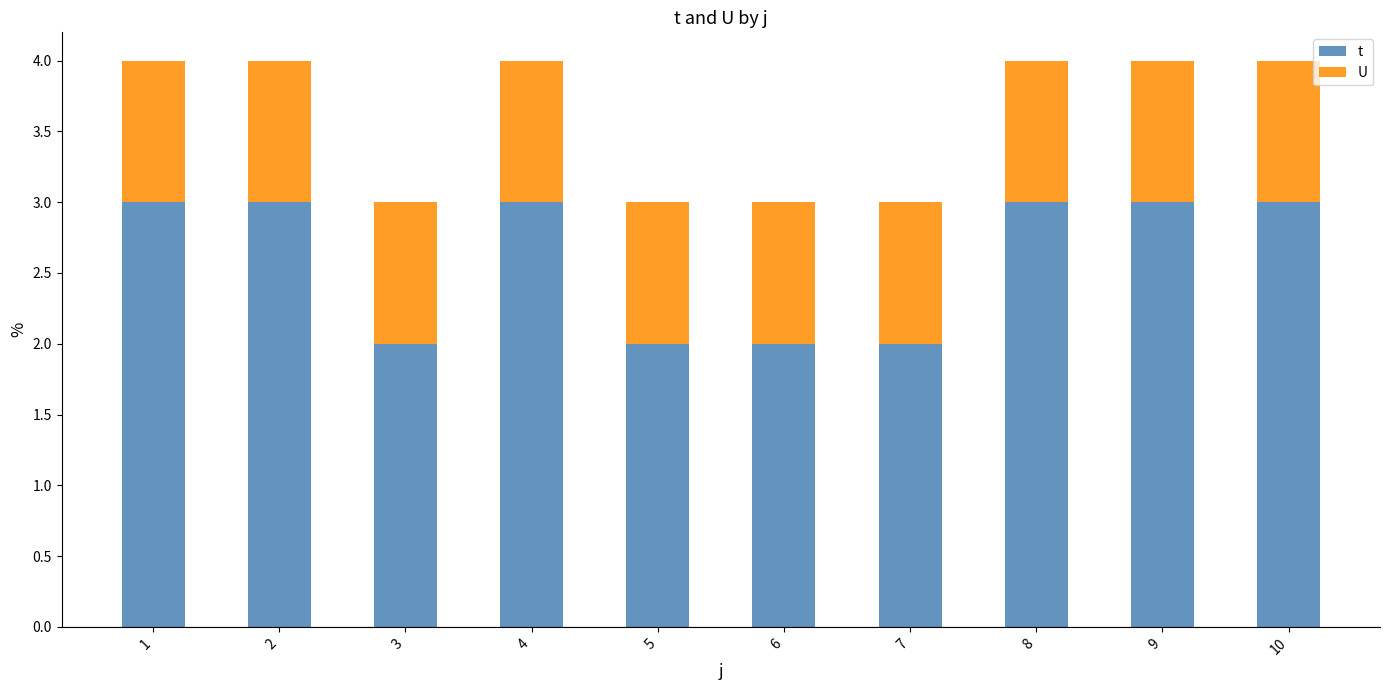

What is the difference between the maximum and second lowest values in the t series?

1